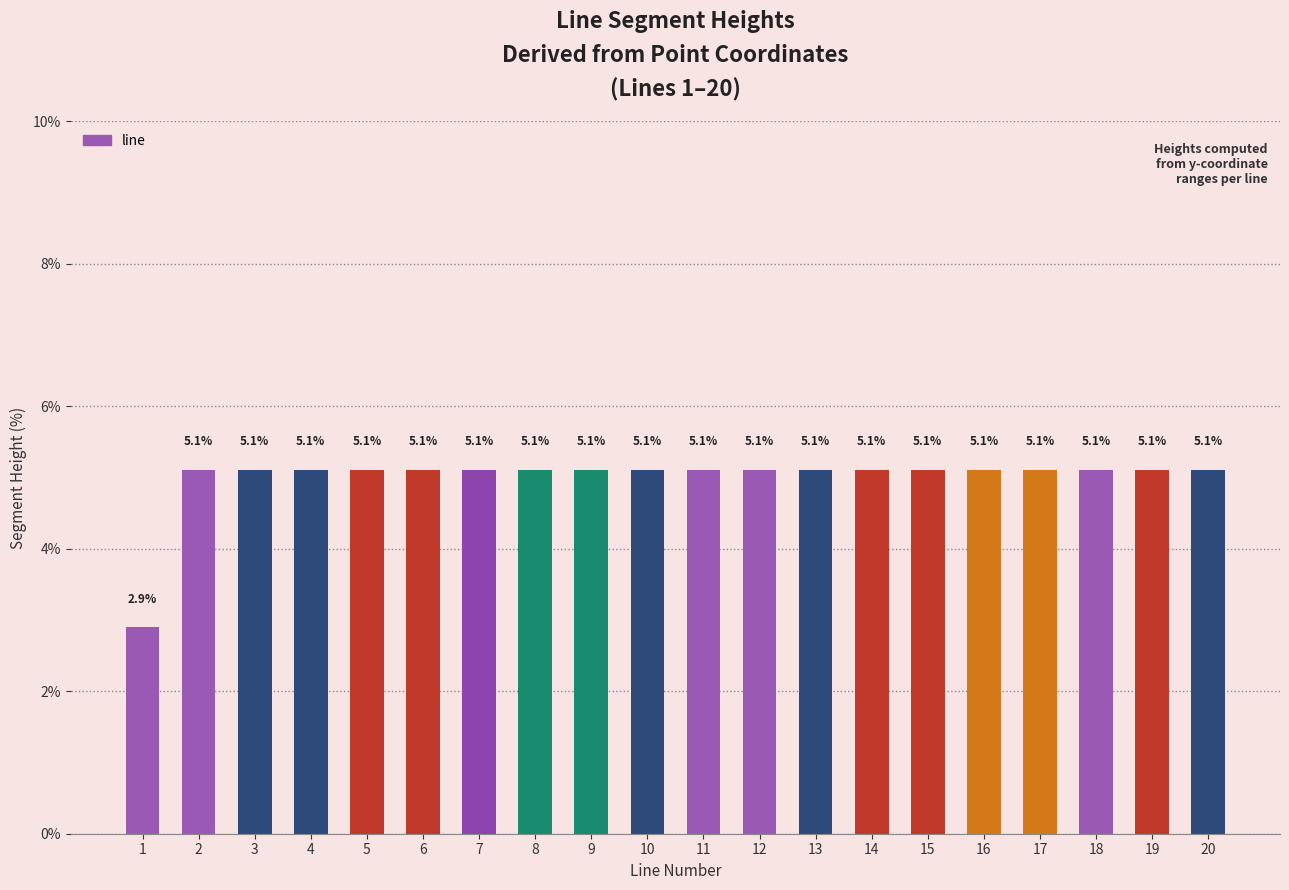

Read the value at 14.

5.1